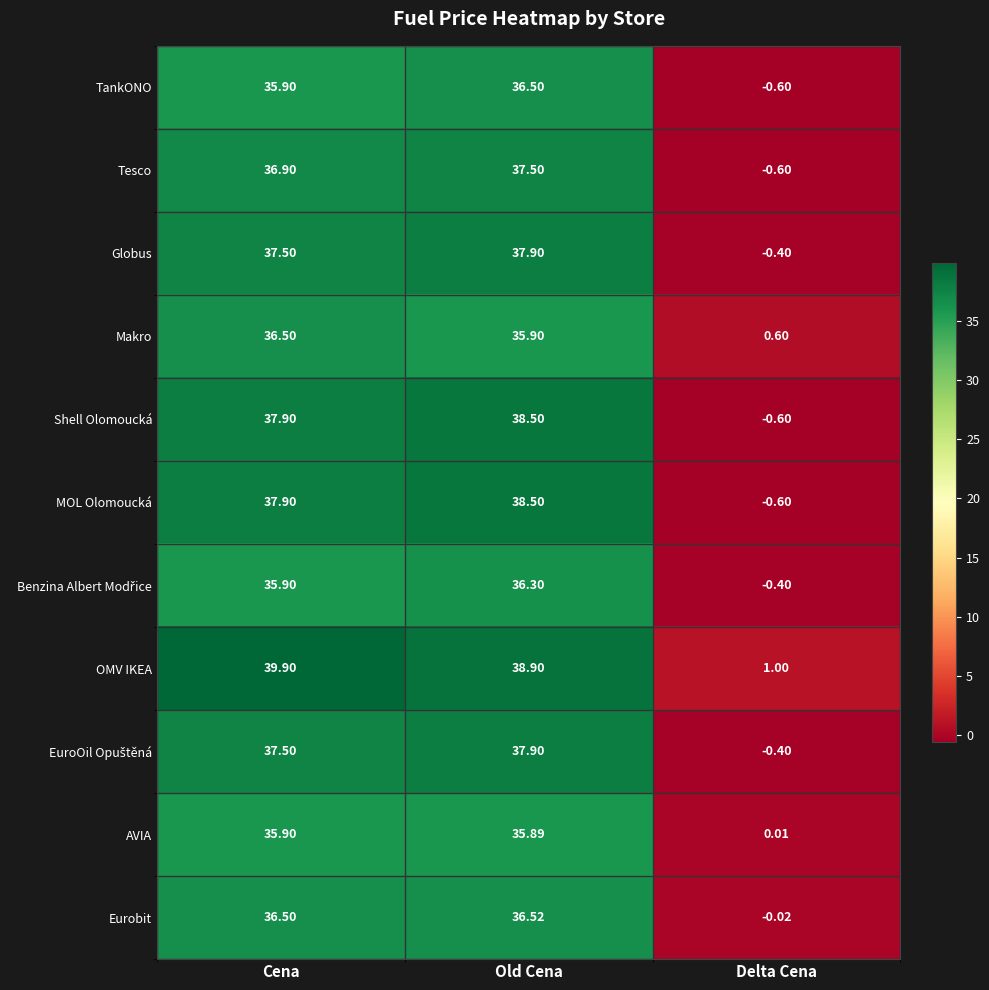

At which category is the sum across all series the highest?

Old Cena